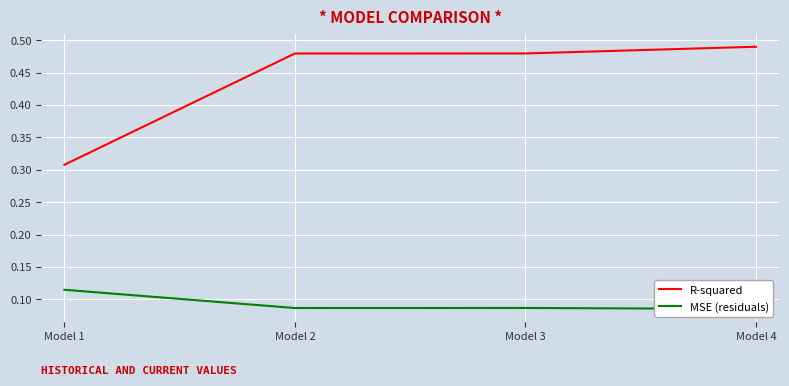

How many series are shown in this chart?

2